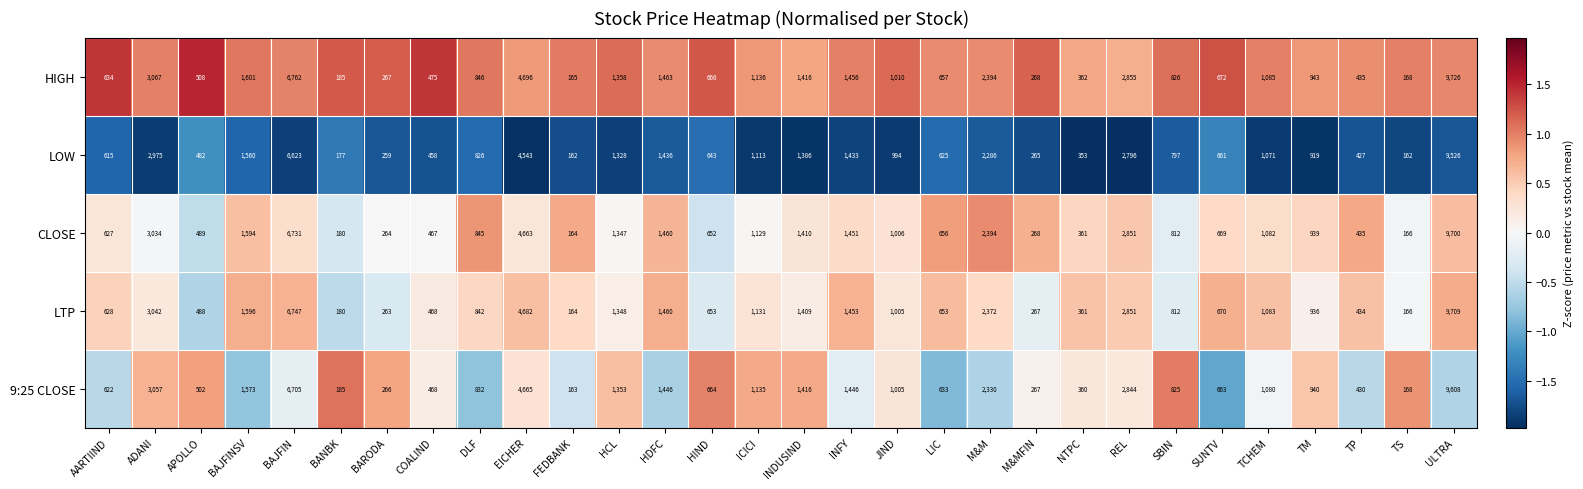

Which series has the widest spread of values?

HIGH